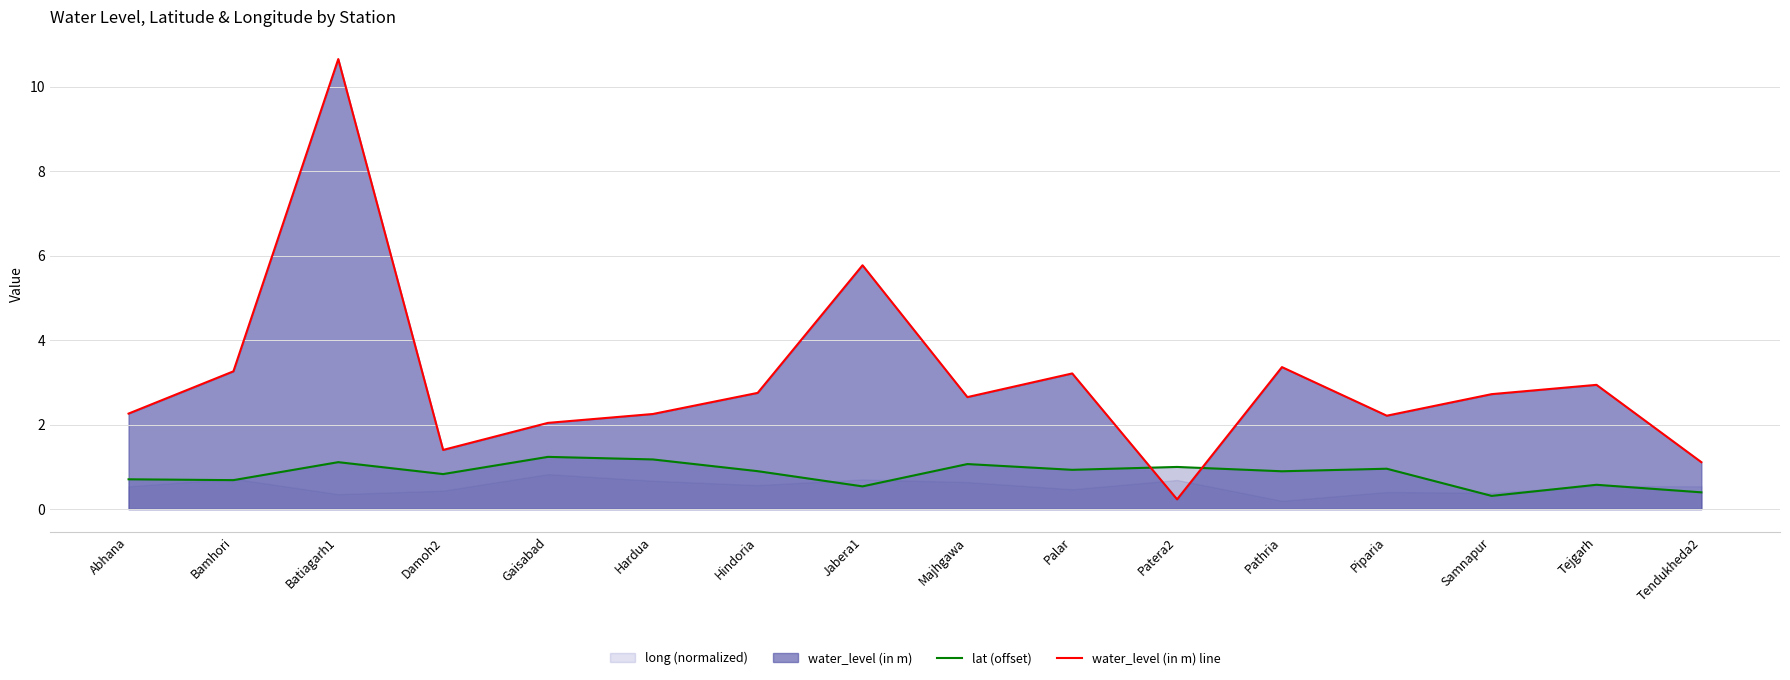

At how many categories does at least one series exceed 3?

5